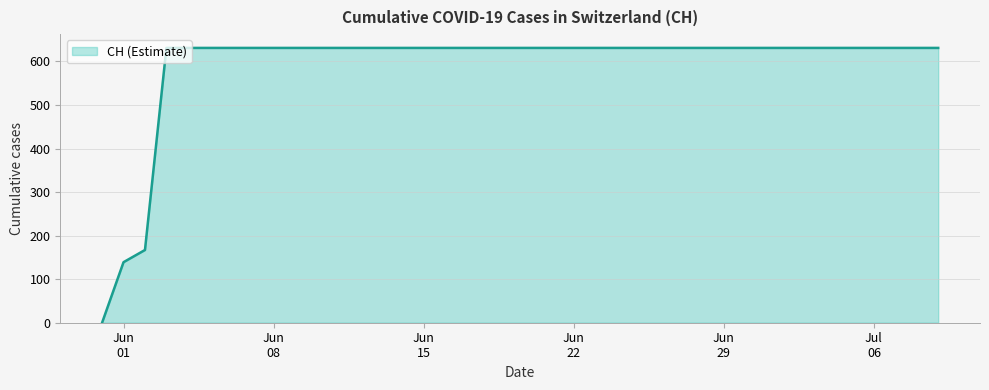

What is the difference between the maximum and minimum values?

631